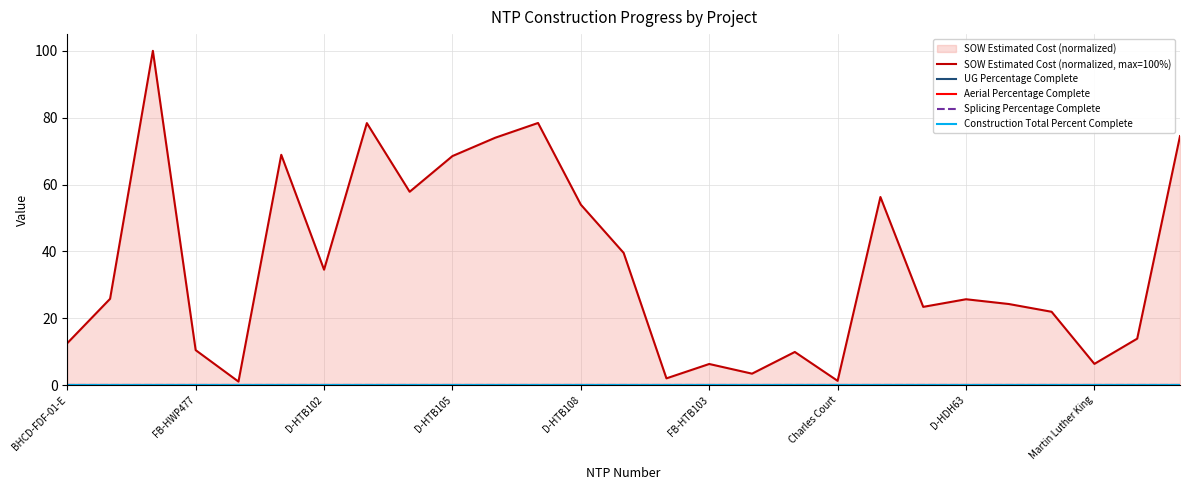

True or false: Splicing Percentage Complete and UG Percentage Complete intersect in this chart.

False